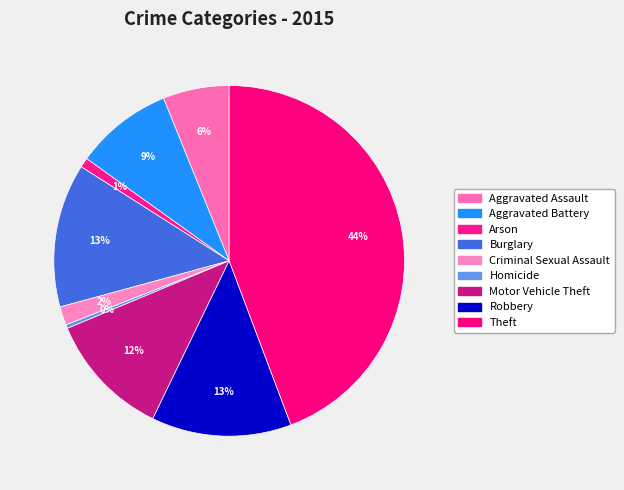

How many segments does this pie chart have?

9